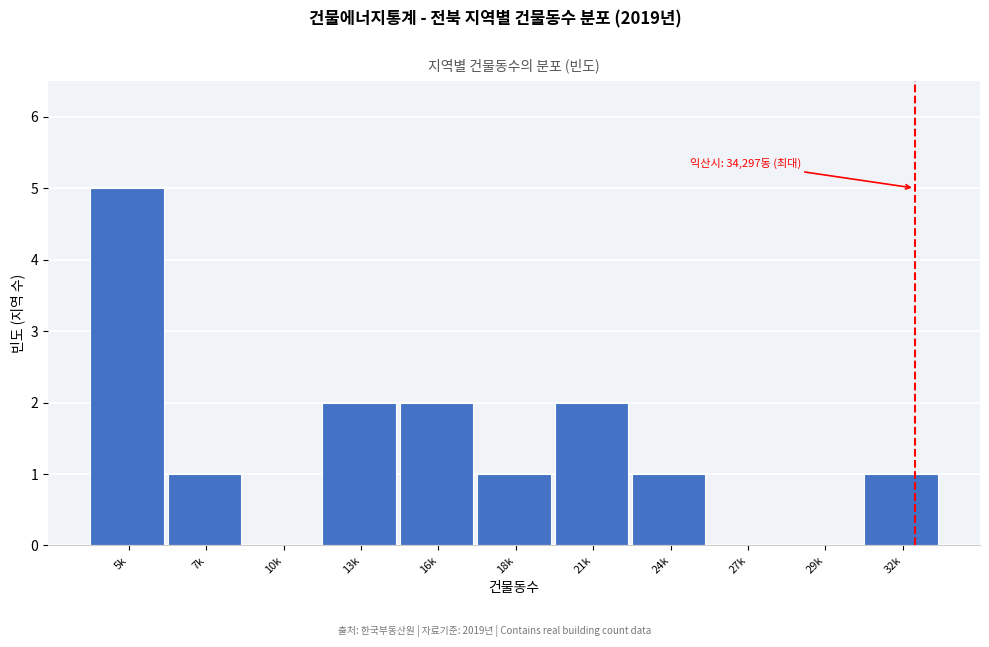

Reading left to right, list all the values displayed in this chart.

5k=5	7k=1	10k=0	13k=2	16k=2	18k=1	21k=2	24k=1	27k=0	29k=0	32k=1